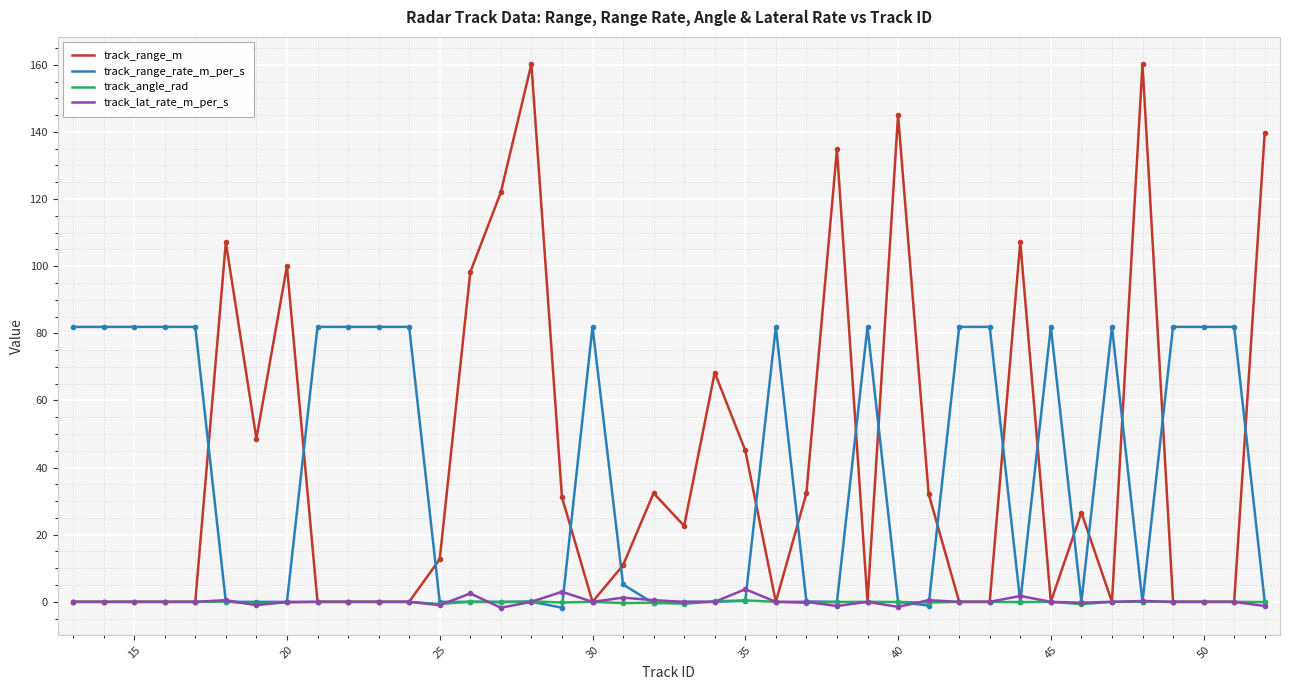

True or false: track_range_rate_m_per_s and track_range_m intersect in this chart.

True